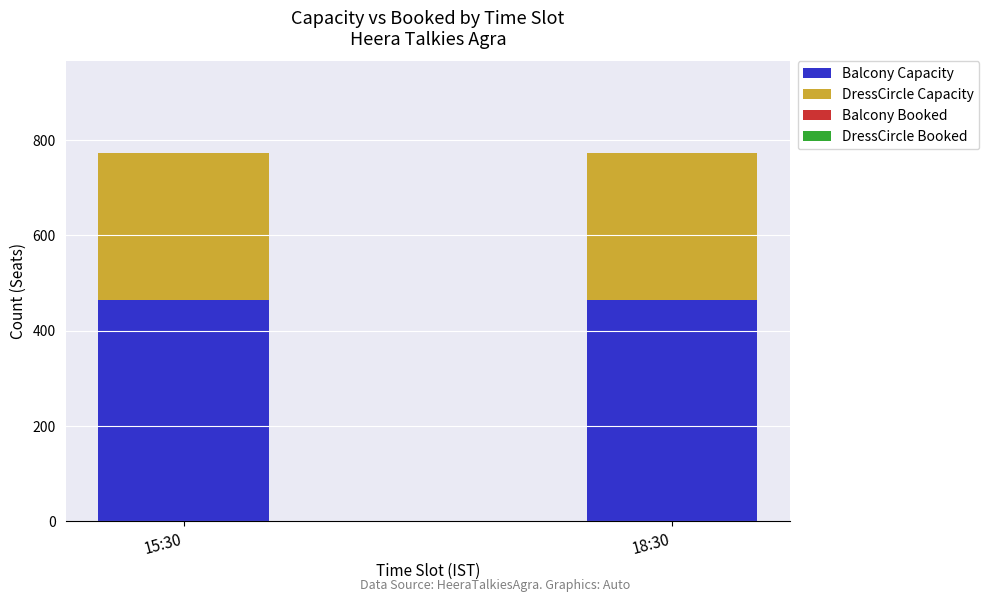

What is the sum of the Balcony Capacity values at 15:30 and 18:30?

928